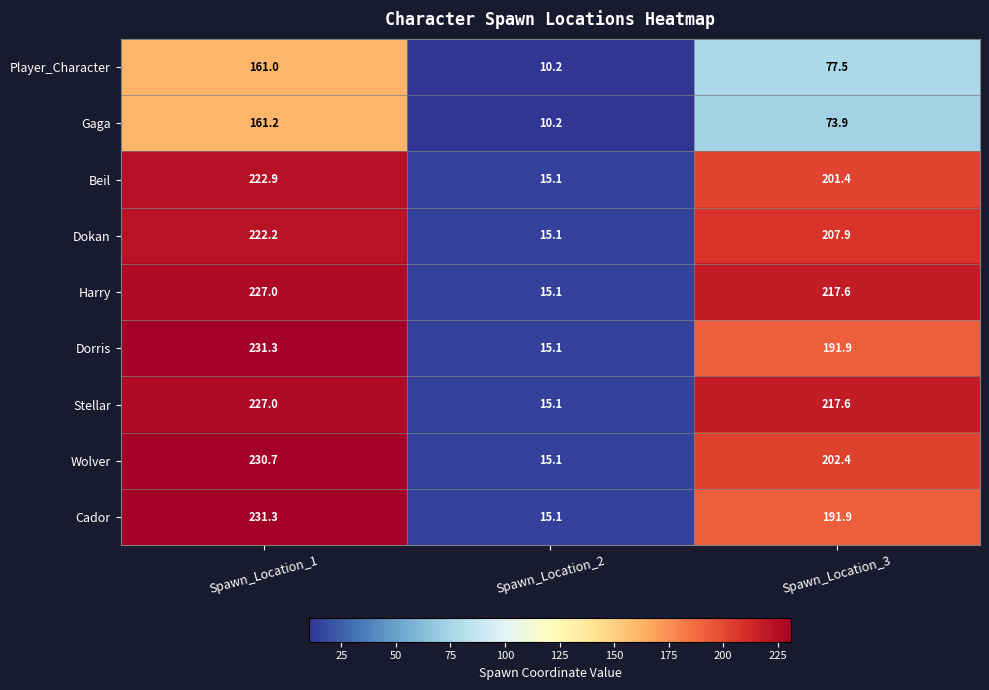

True or false: Gaga has a value of 78.3 at Spawn_Location_1.

False